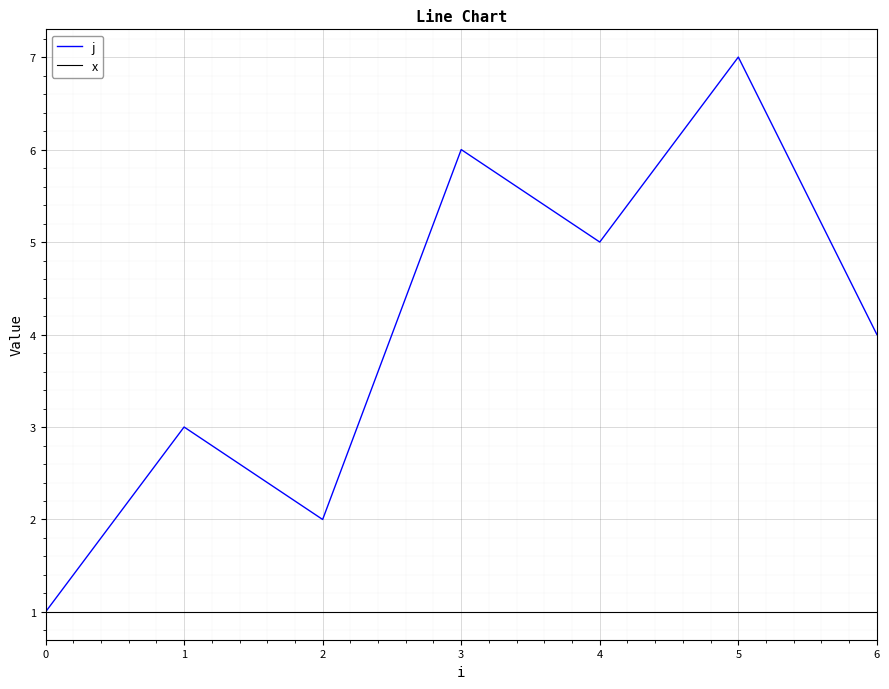

What is the difference between the maximum and minimum values in the j series?

6